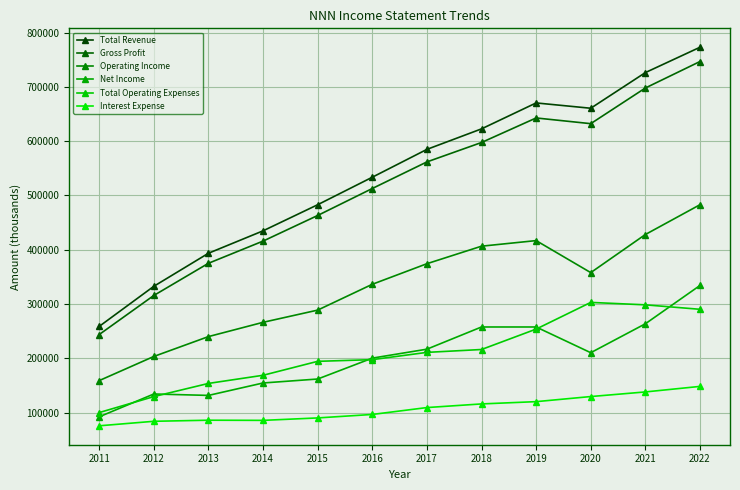

What is the approximate value of Operating Income at 2019, to the nearest 10?

416800